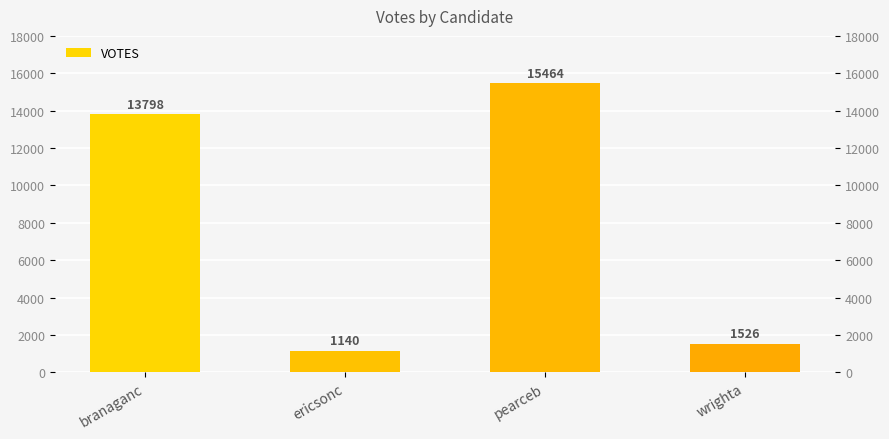

True or false: the data shows 13798 at branaganc.

True